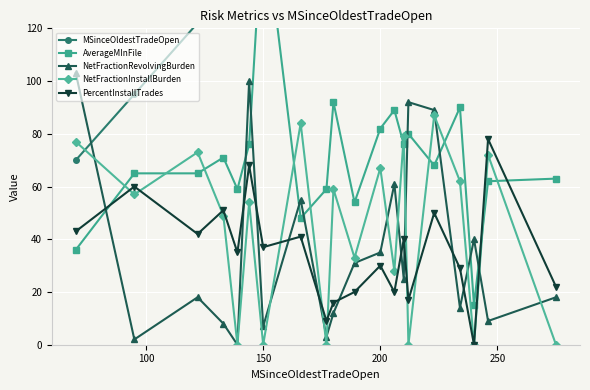

How many values in the PercentInstallTrades series exceed 37?

9